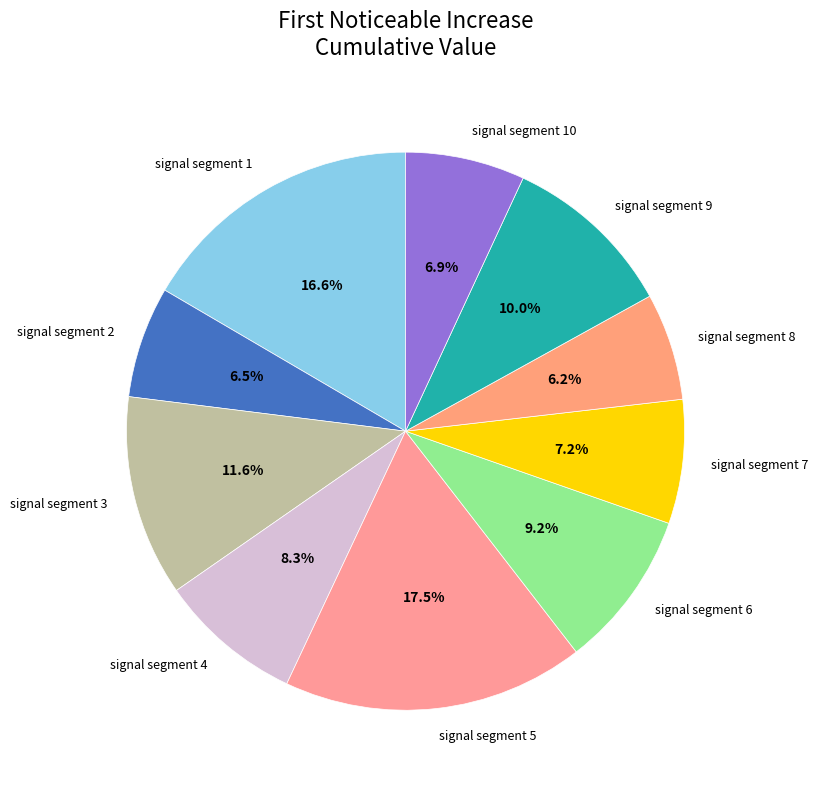

To the nearest percent, what is the difference between the largest and smallest slice percentages?

11%